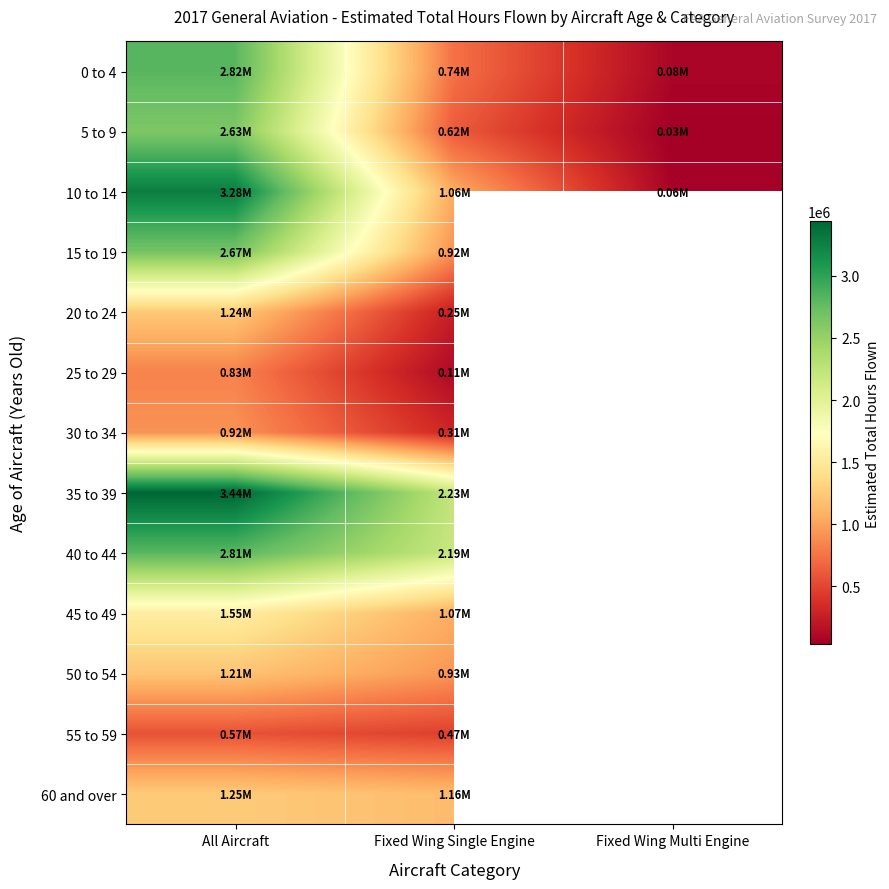

At which category does the chart reach its minimum across all series?

Fixed Wing Multi Engine